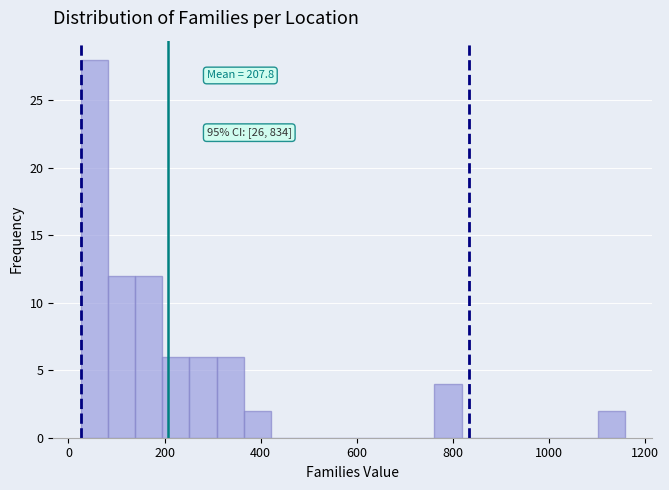

Read against the x-axis, roughly where is the centre of the tallest bar?

60